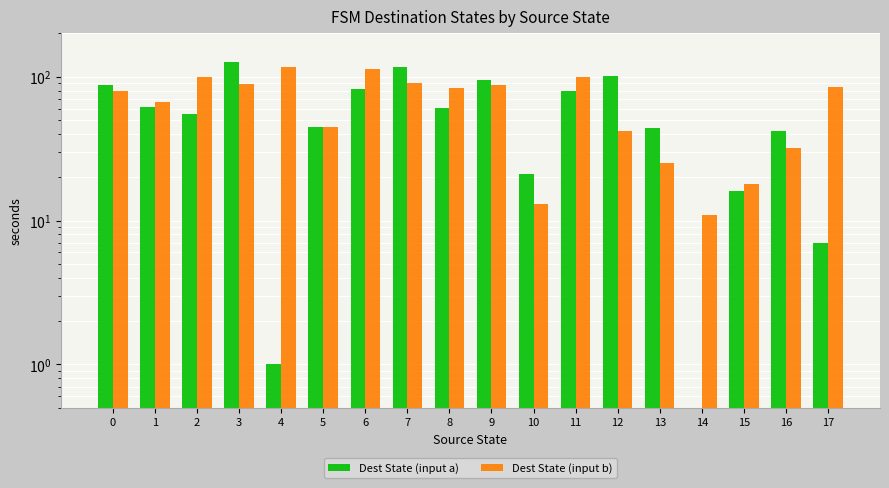

At which label is Dest State (input b) closest to 64?

1